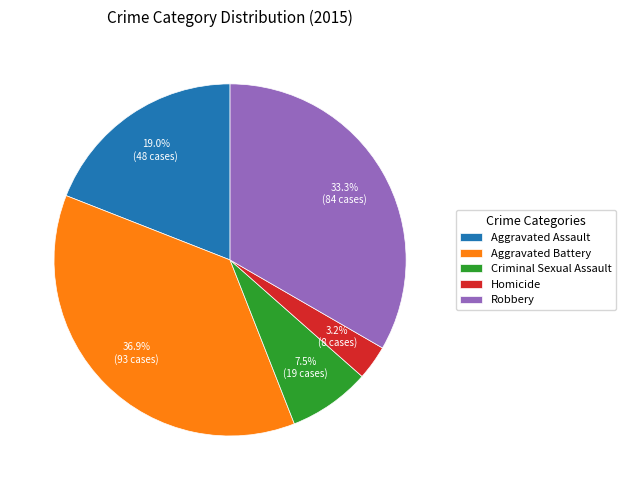

The Homicide slice represents 3% of the pie. True or false?

True